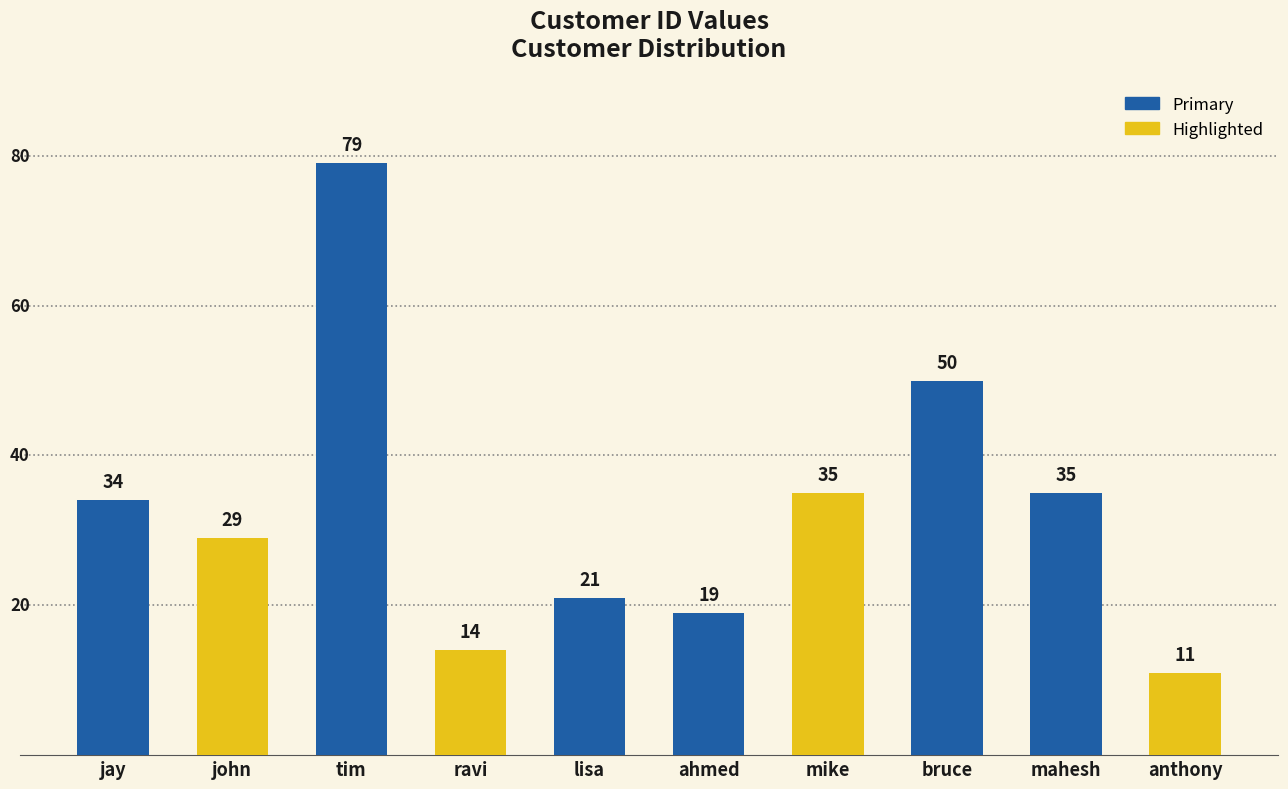

What is the greatest value displayed?

79